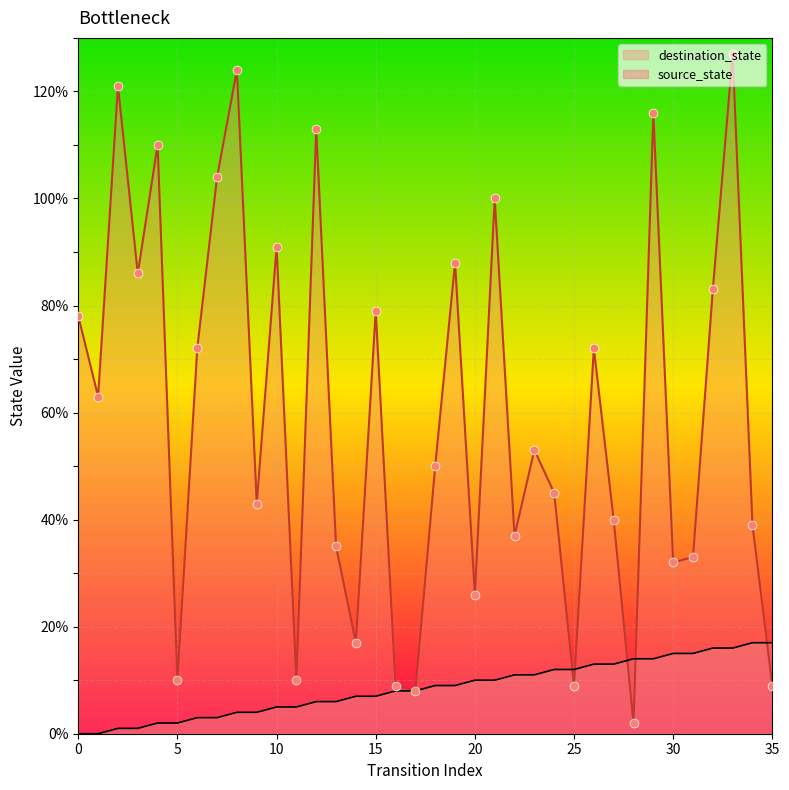

What is the total value across all series at 16?

17